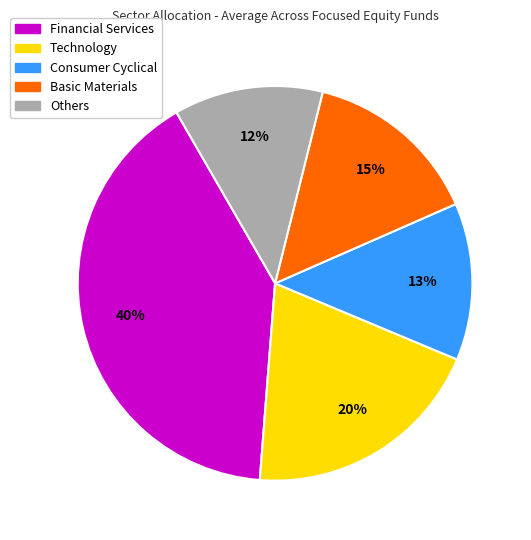

Do Technology and Financial Services together represent more than half of the pie?

Yes